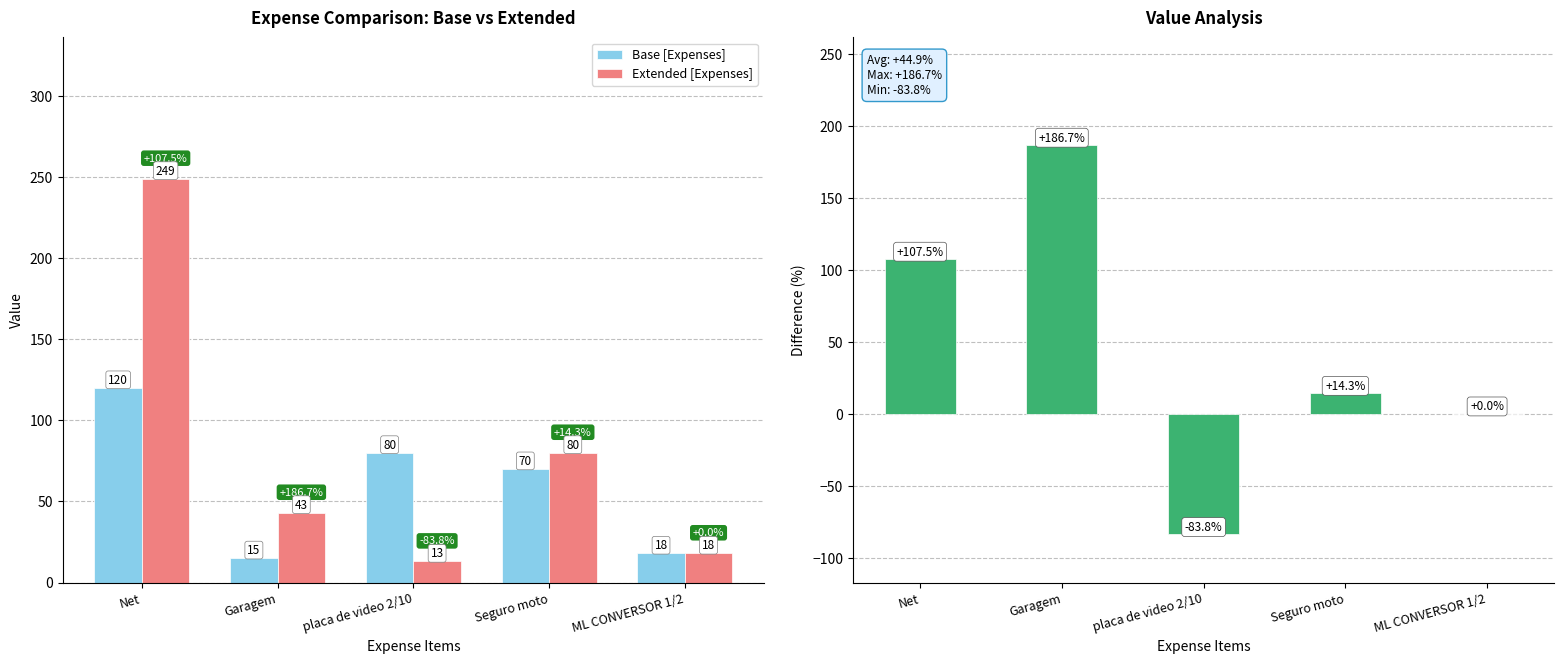

At which category does the chart reach its minimum across all series?

placa de video 2/10